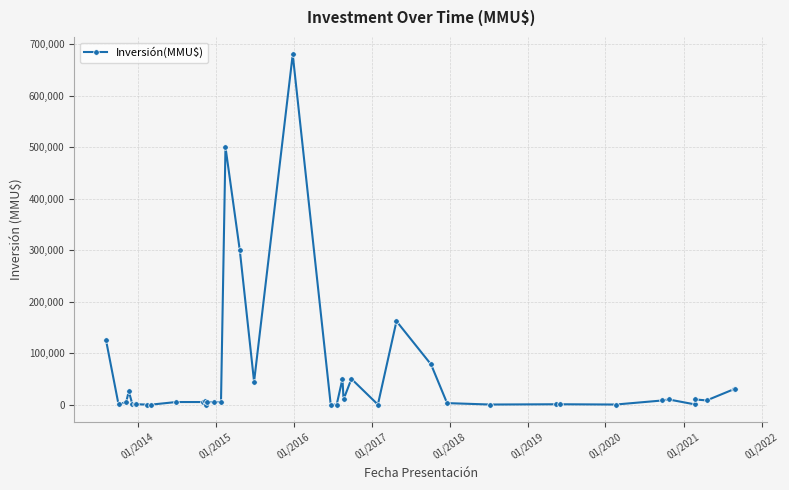

True or false: there are more than 2 points higher than both neighbors.

True